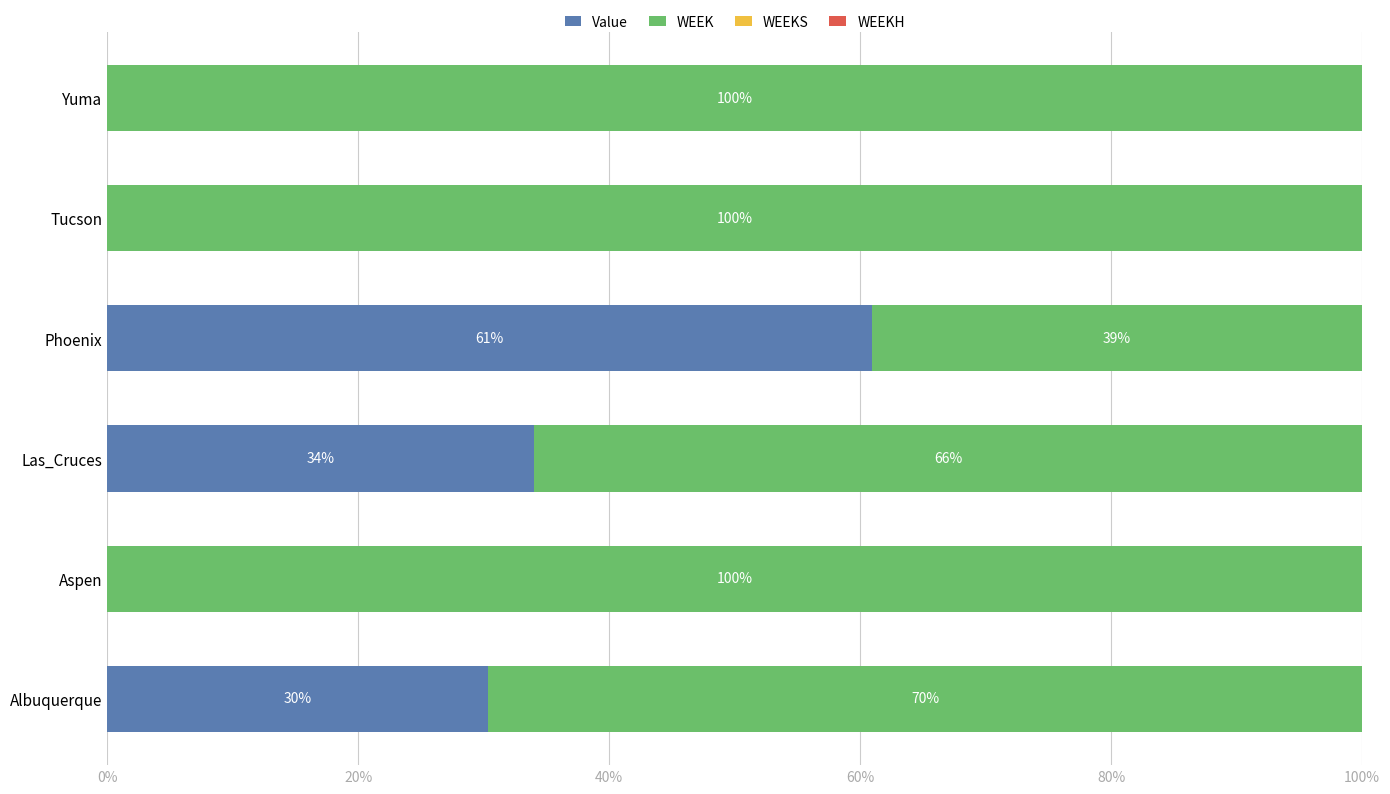

What is the total value across all series at Yuma?

100.0